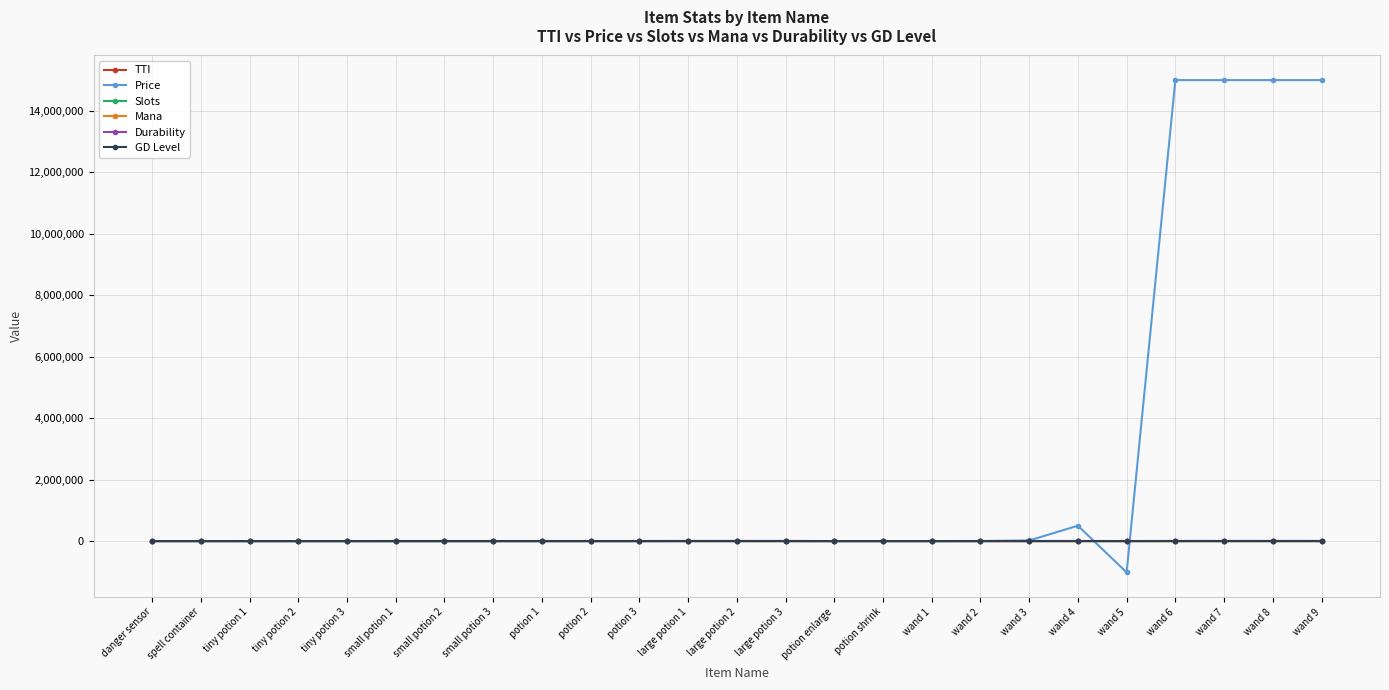

What is the label of the 11th point from the left?

potion 3